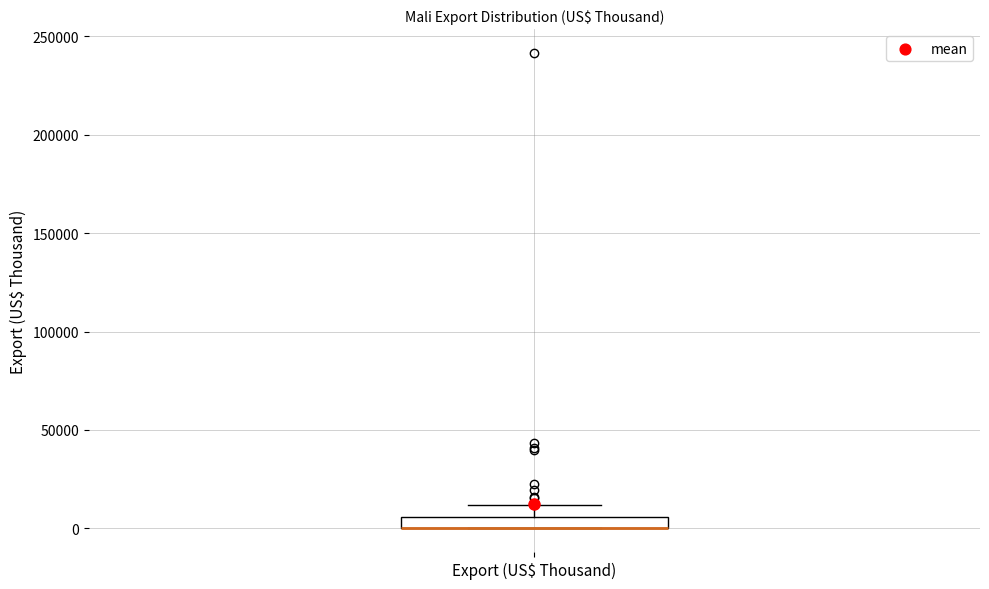

Where is the upper edge of the box for Export (US$ Thousand) on the y-axis? The values are not printed on the chart, so give them approximately, as read against the axis.

5000